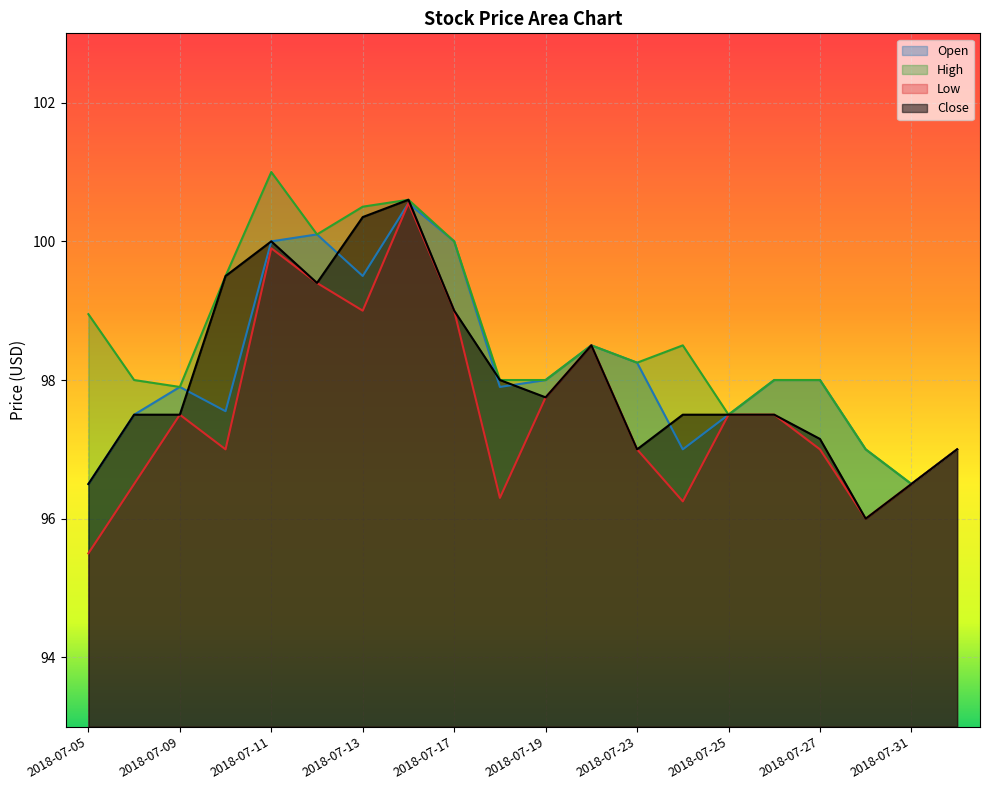

At which category is the sum across all series the highest?

2018-07-16